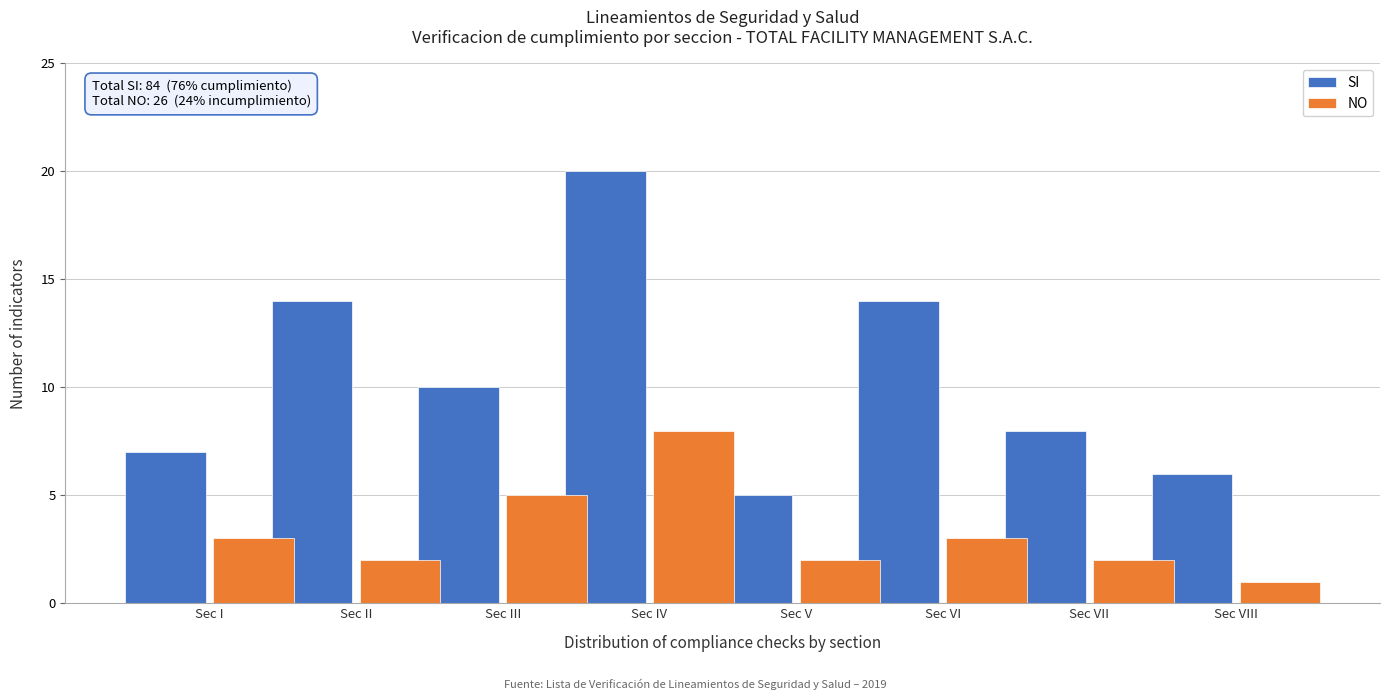

Reading left to right, list all the values displayed in this chart.

SI: 7	14	10	20	5	14	8	6
NO: 3	2	5	8	2	3	2	1